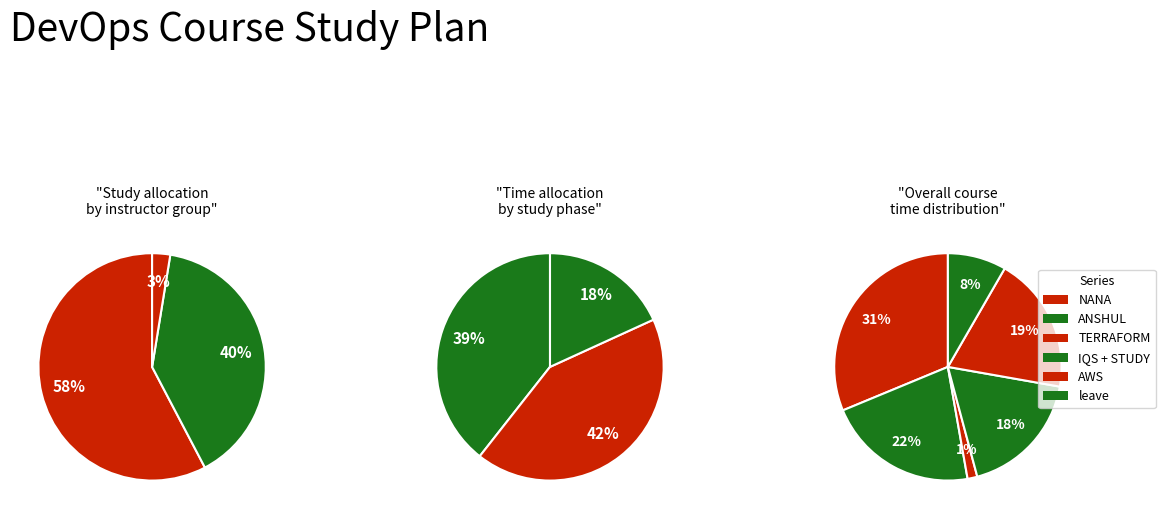

What percentage is the TERRAFORM slice, to the nearest percent?

1%